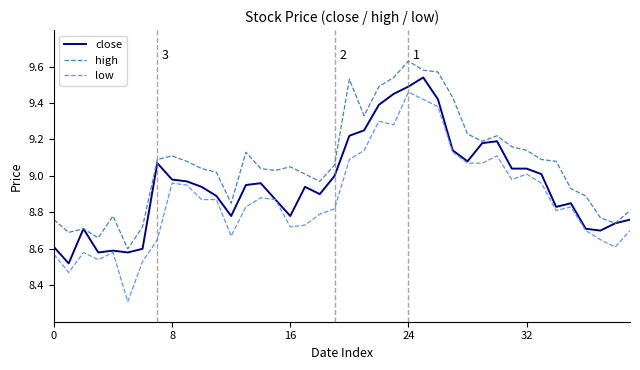

What is the minimum value shown in the chart?

8.3